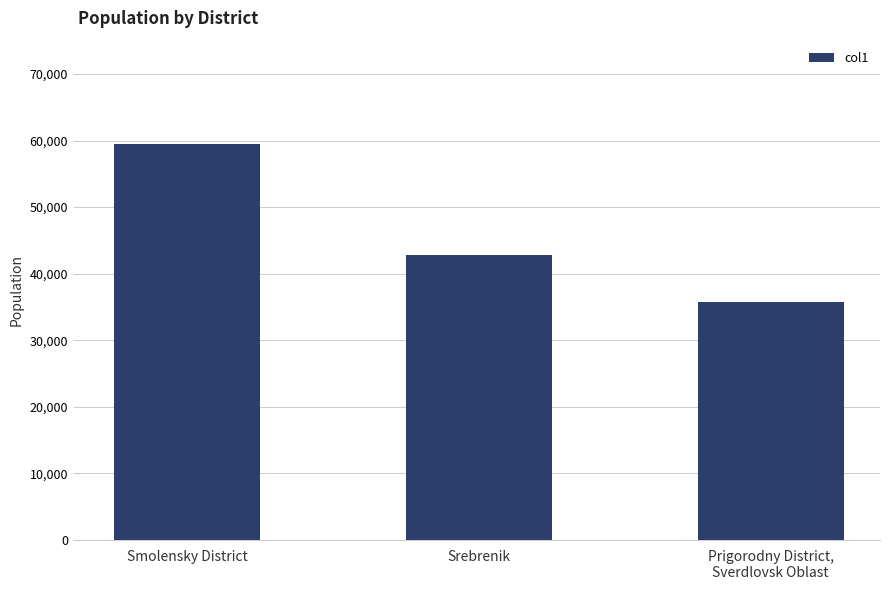

The chart shows a value of 35789 at Prigorodny District,
Sverdlovsk Oblast. True or false?

True